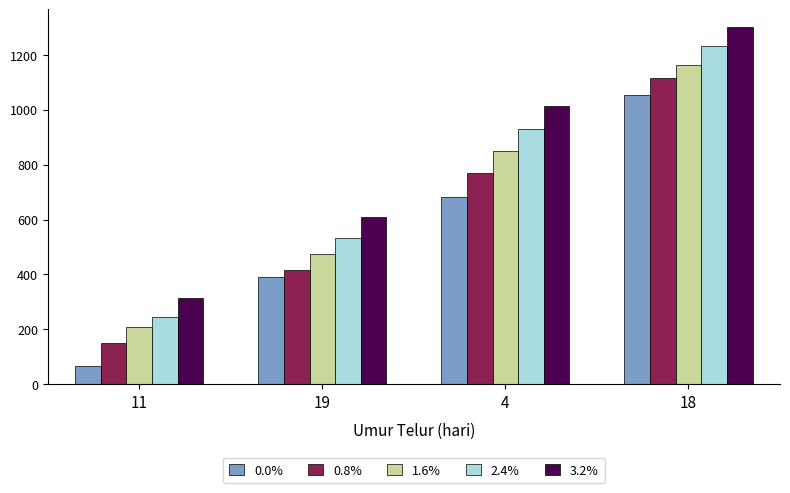

At 19, list the series in order from smallest to largest.

0.0%, 0.8%, 1.6%, 2.4%, 3.2%